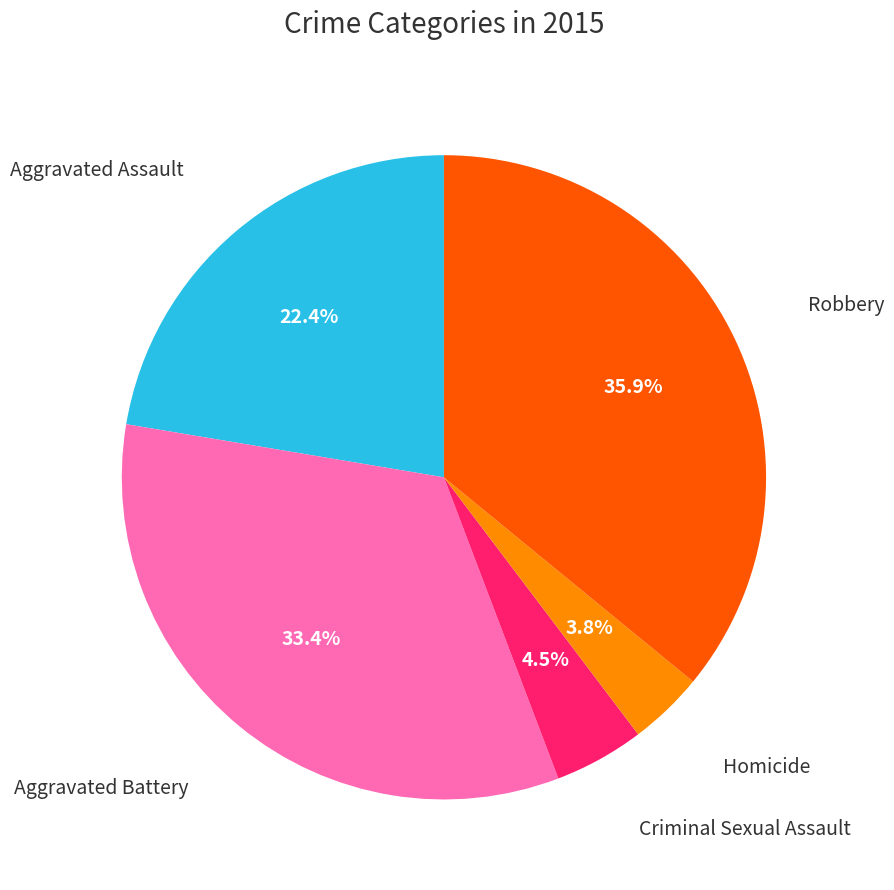

Is there a majority slice in this chart?

No